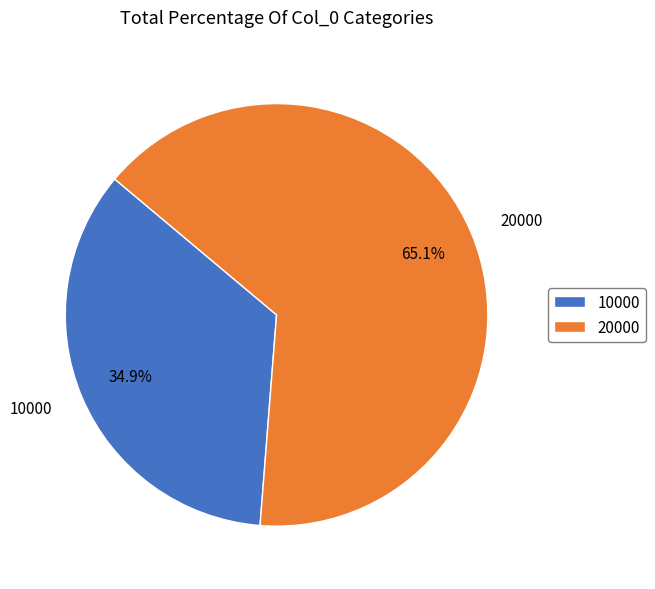

Does any single category account for the majority?

Yes